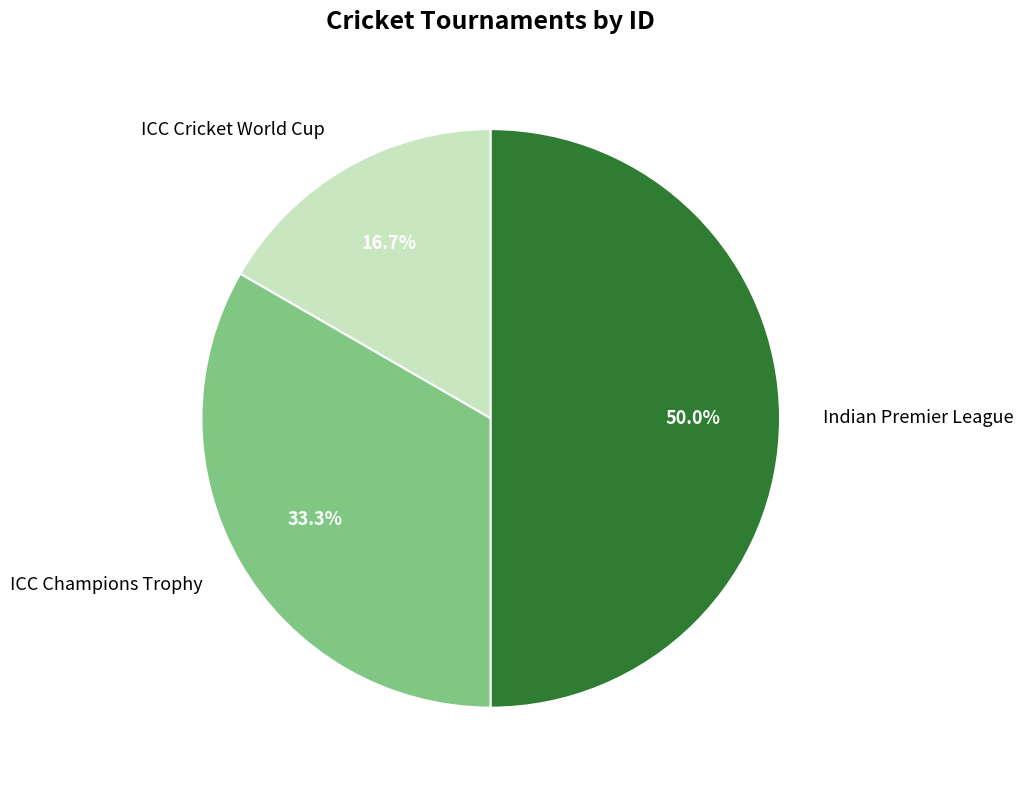

Is it true that Indian Premier League is 58% of the pie?

False